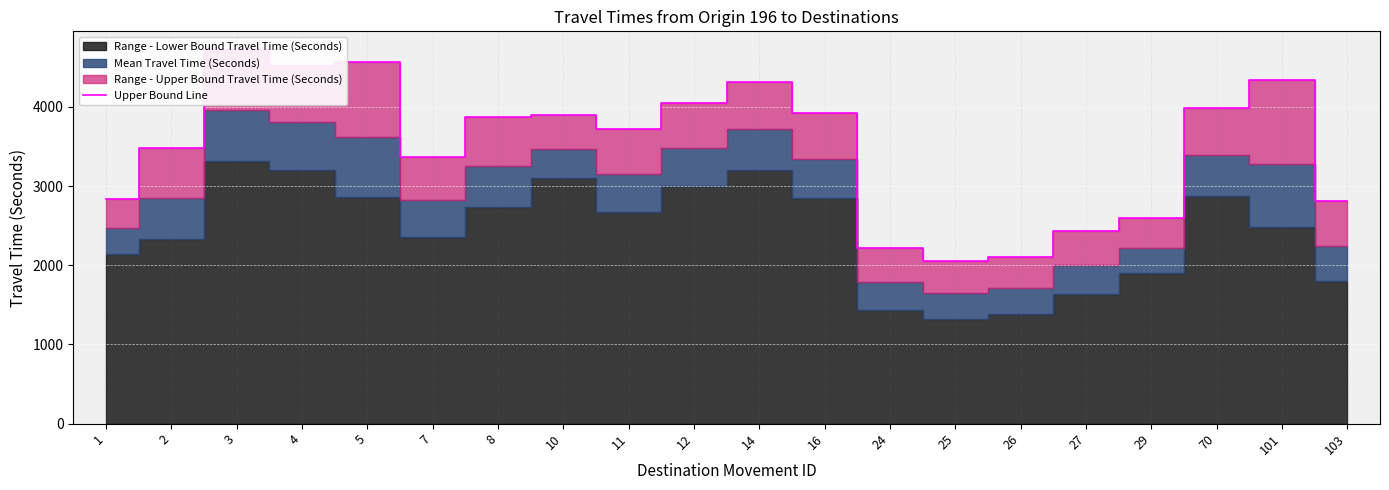

List the labels in order of value, largest first.

3, 5, 4, 101, 14, 12, 70, 16, 10, 8, 11, 2, 7, 1, 103, 29, 27, 24, 26, 25